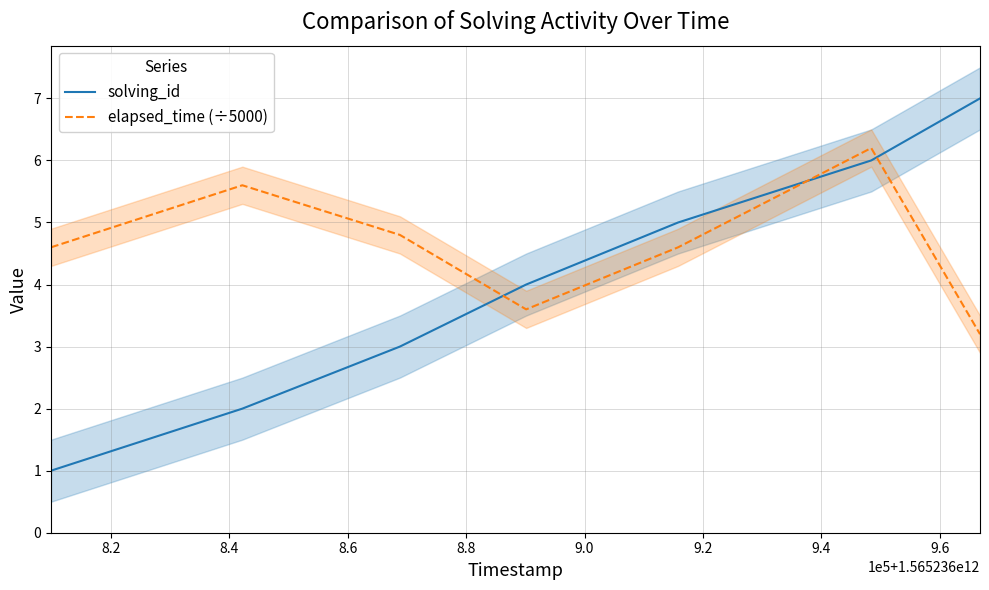

How many solving_id values are between 2 and 6?

5